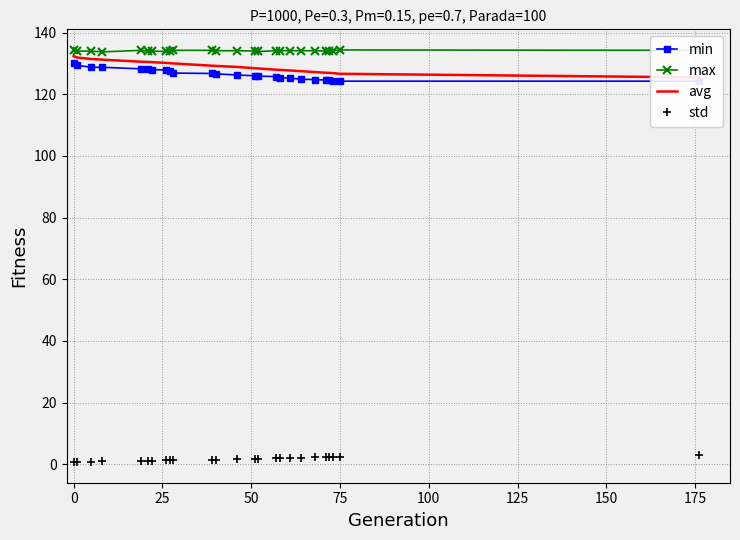

True or false: max and std intersect in this chart.

False